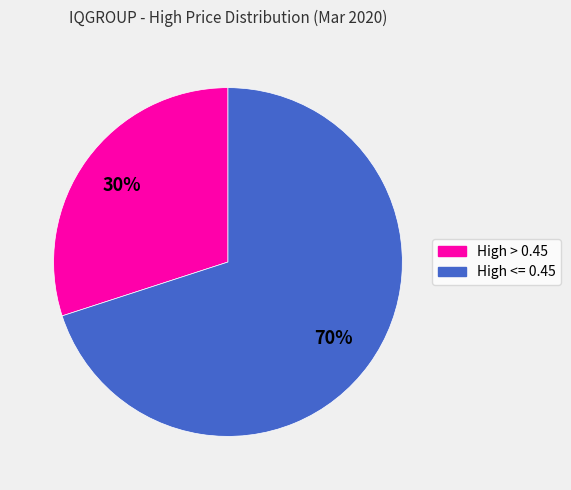

To the nearest percent, what is the average slice percentage?

50%